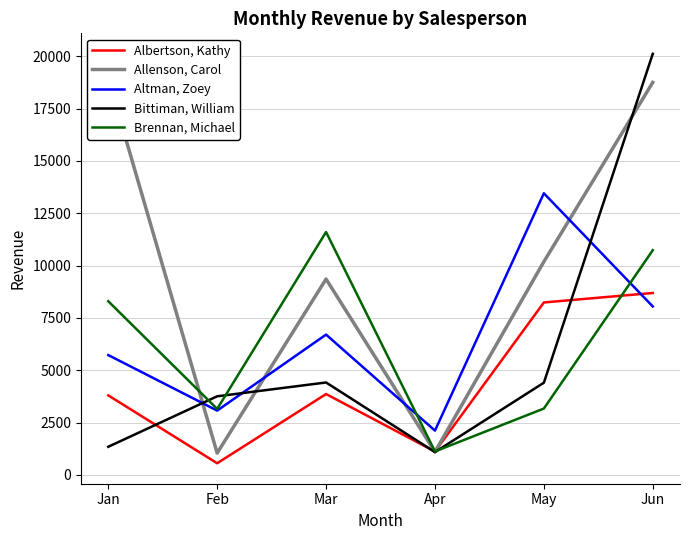

Reading left to right, what are all the values shown in this chart?

Albertson, Kathy: Jan=3799	Feb=557	Mar=3863	Apr=1117	May=8237	Jun=8690
Allenson, Carol: Jan=18930	Feb=1042	Mar=9355	Apr=1100	May=10185	Jun=18749
Altman, Zoey: Jan=5725	Feb=3072	Mar=6702	Apr=2116	May=13452	Jun=8046
Bittiman, William: Jan=1344	Feb=3755	Mar=4415	Apr=1089	May=4404	Jun=20114
Brennan, Michael: Jan=8296	Feb=3152	Mar=11601	Apr=1122	May=3170	Jun=10733